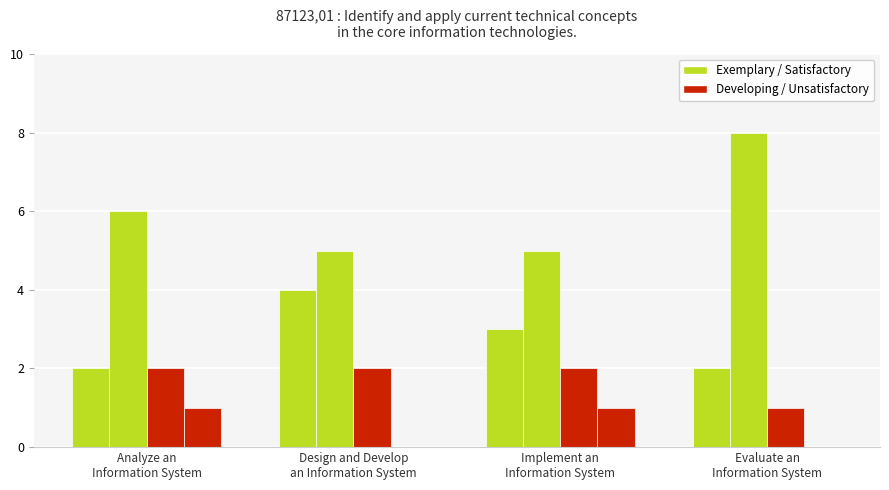

The value of Exemplary at Analyze an
Information System is 1. True or false?

False